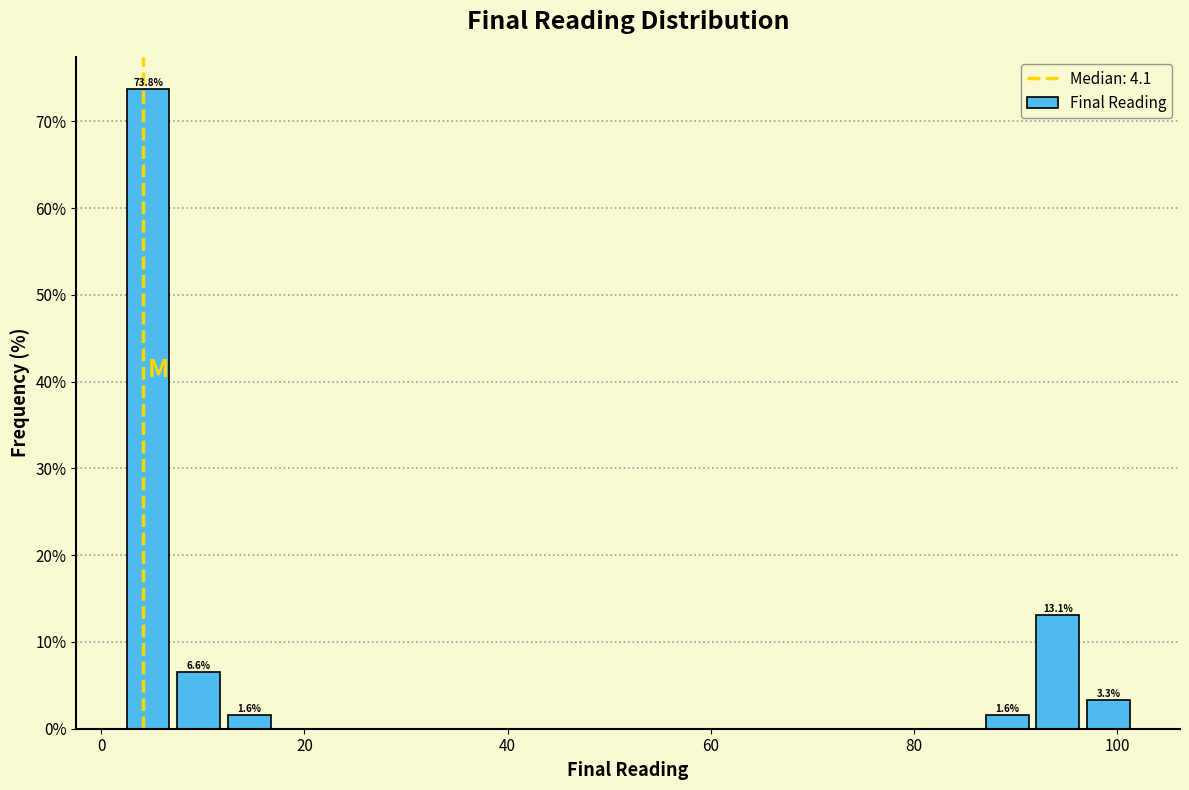

Around what value on the x-axis is the tallest bar? Give the approximate position of its centre, as read against the axis.

4